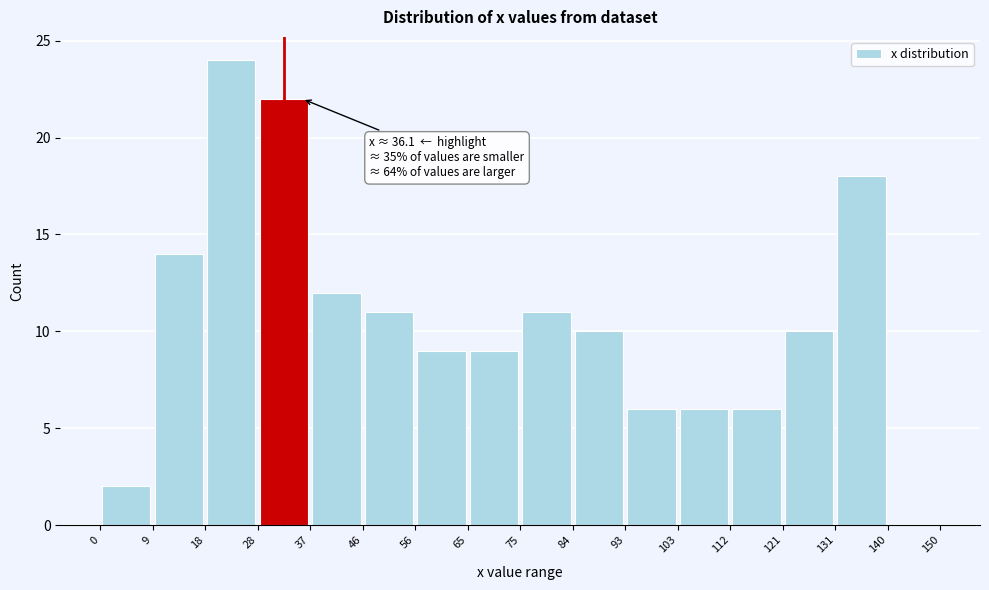

Which range on the x-axis has the tallest bar?

18 to 28